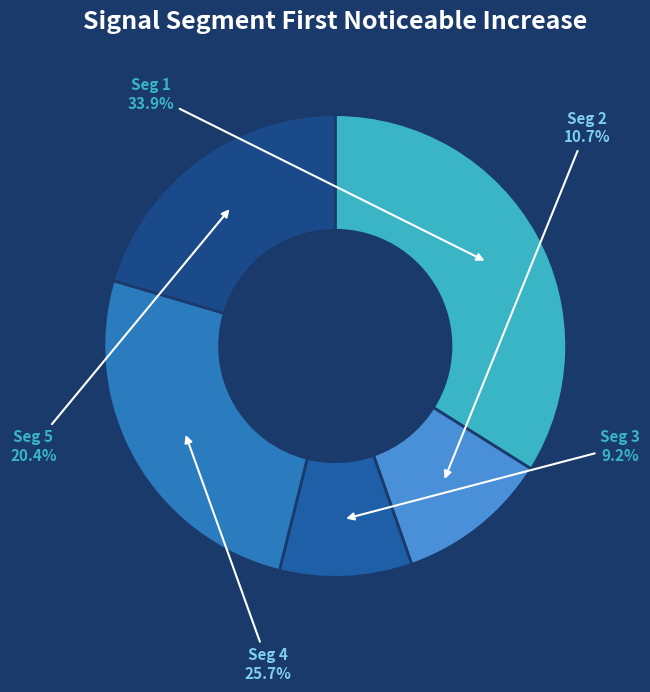

How many segments does this pie chart have?

5